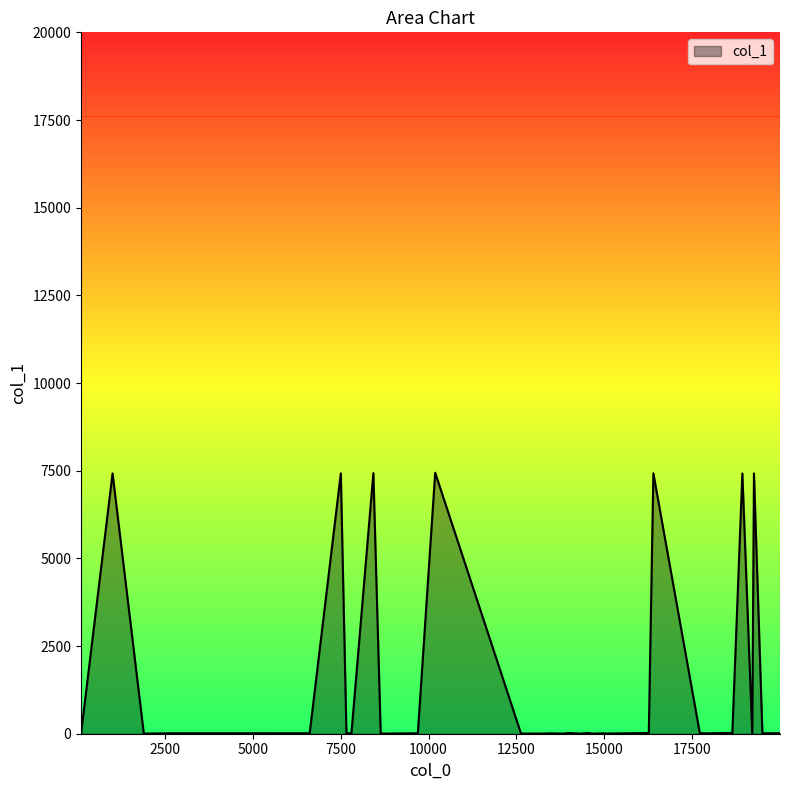

What is the difference between the maximum and minimum values?

7440